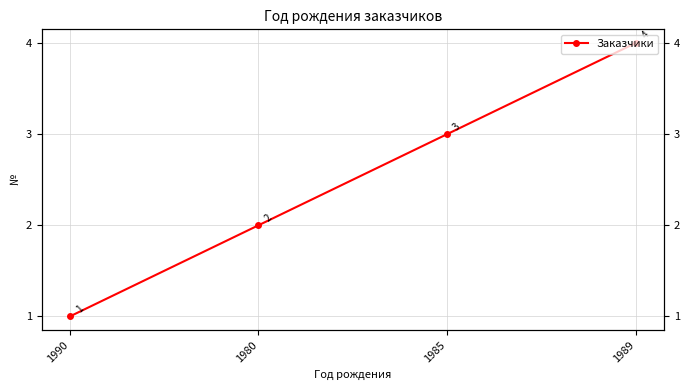

Is this an area chart (filled region under the line)?

No